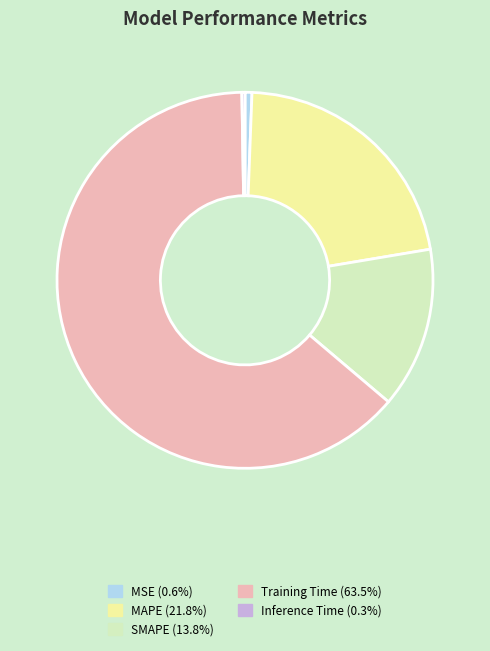

What is the ratio of the value at Training Time to the value at MAPE?

2.9